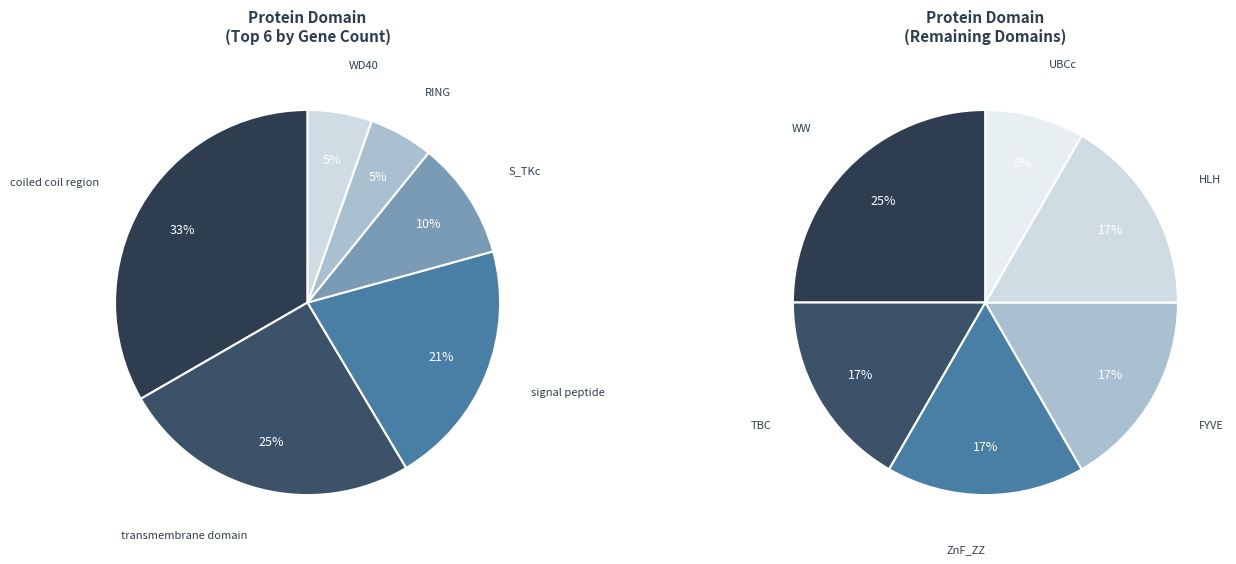

True or false: UBCc accounts for 9% of the total.

False